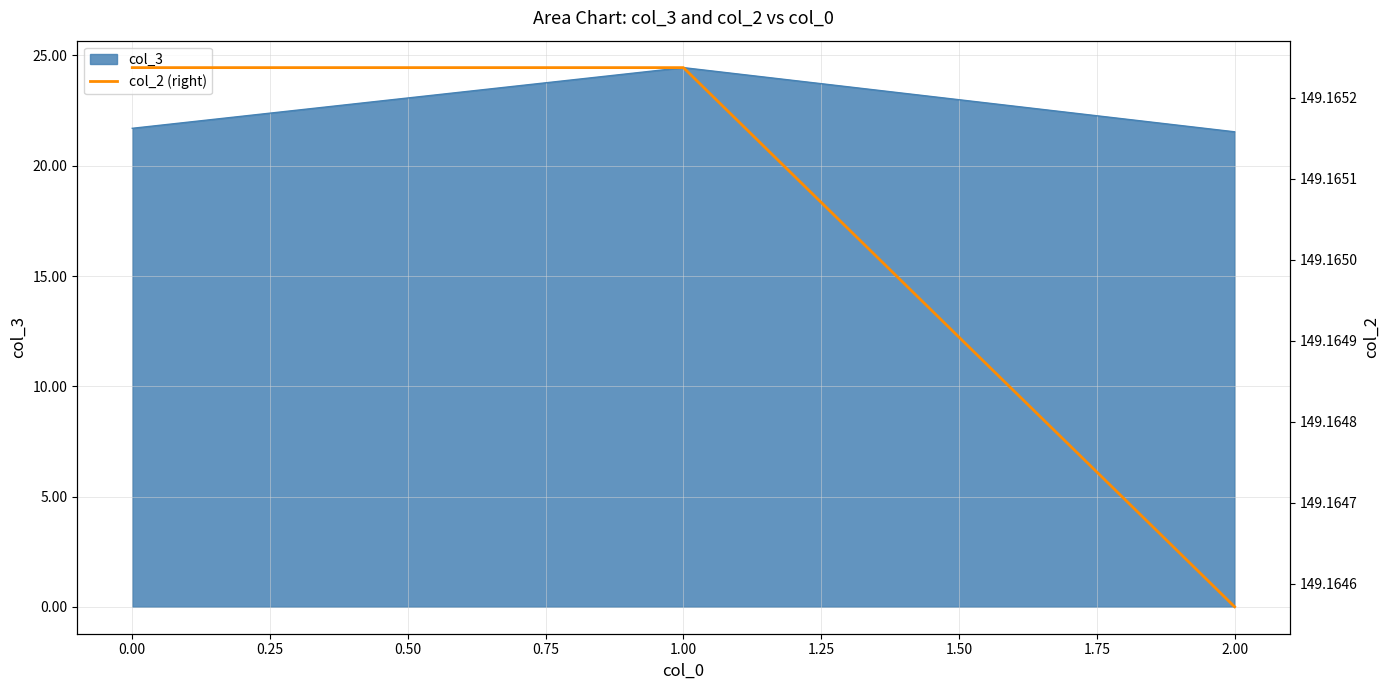

What is the lowest value of the col_3 series?

21.5